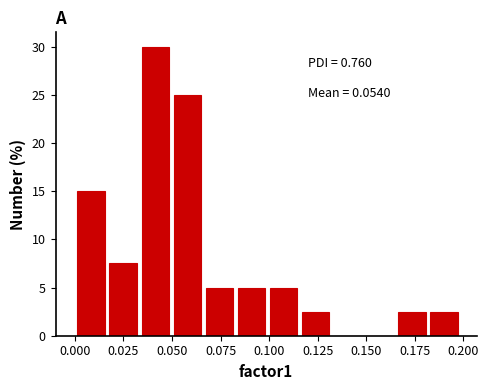

Read against the x-axis, roughly where is the centre of the tallest bar?

0.040